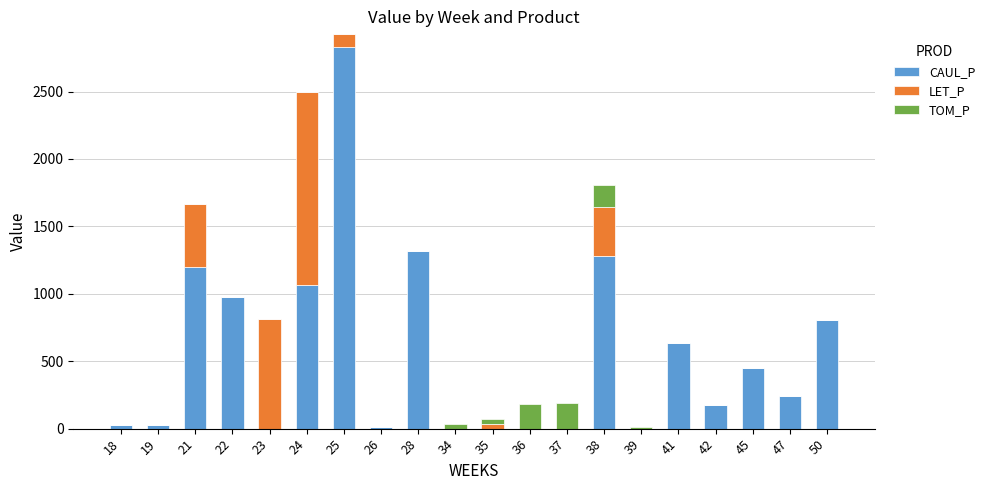

What is the difference between the CAUL_P values at 34 and 41?

636.4